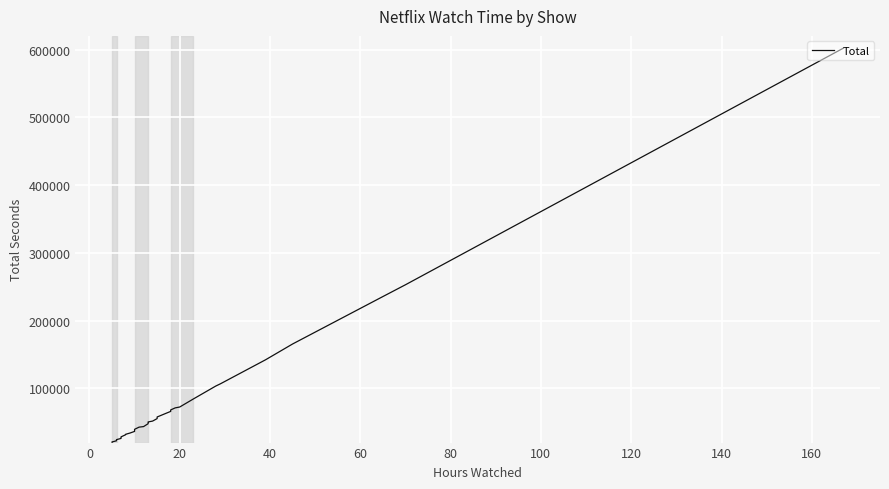

How many lines are shown in the chart?

1